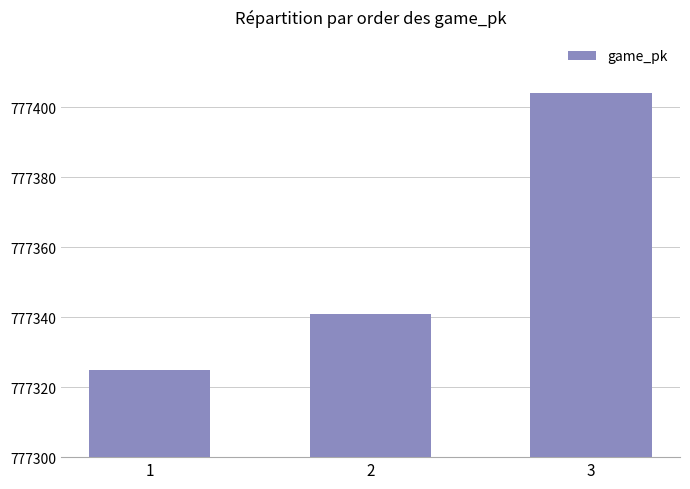

Between 3 and 2, which is larger?

3